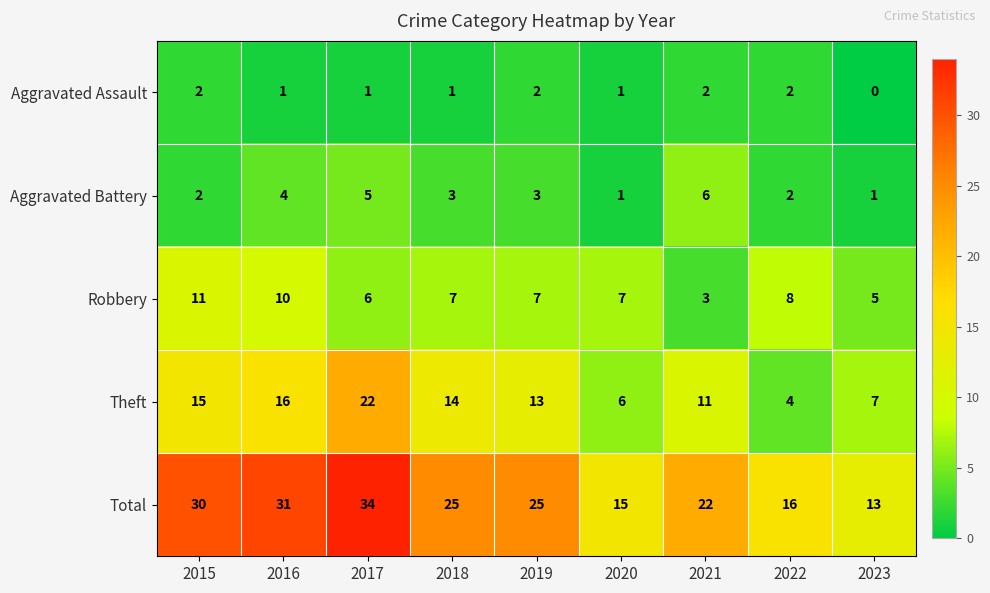

Count the Aggravated Assault values in the range 1 to 2.

8